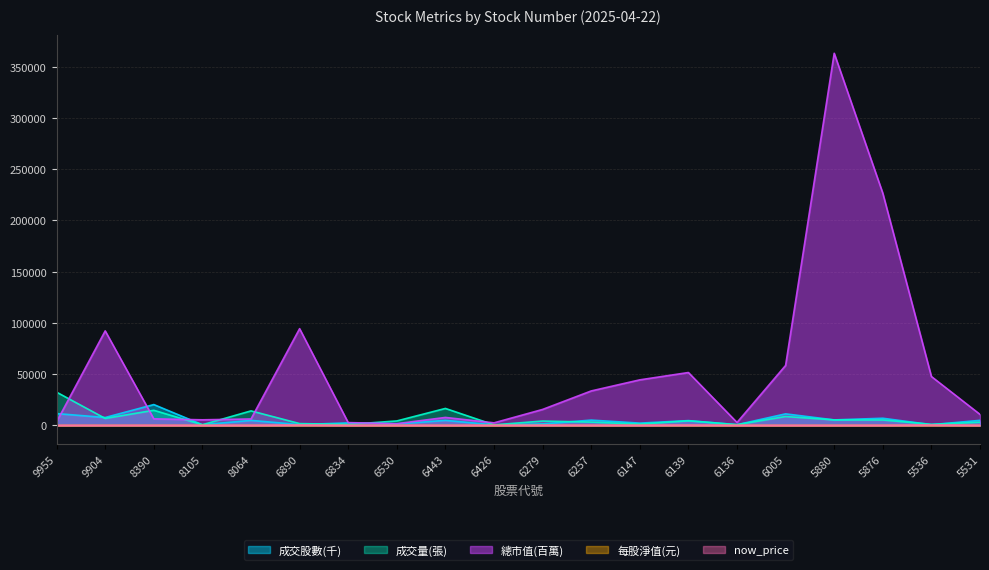

How many data points in 成交股數(千) are less than 4912?

10